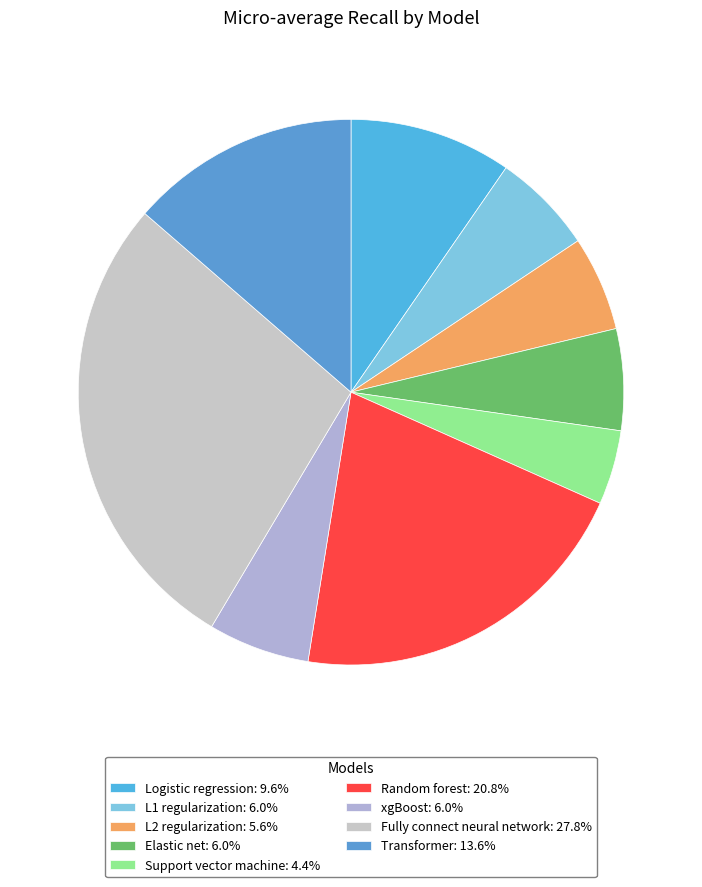

To the nearest percent, what portion does Random forest represent?

21%